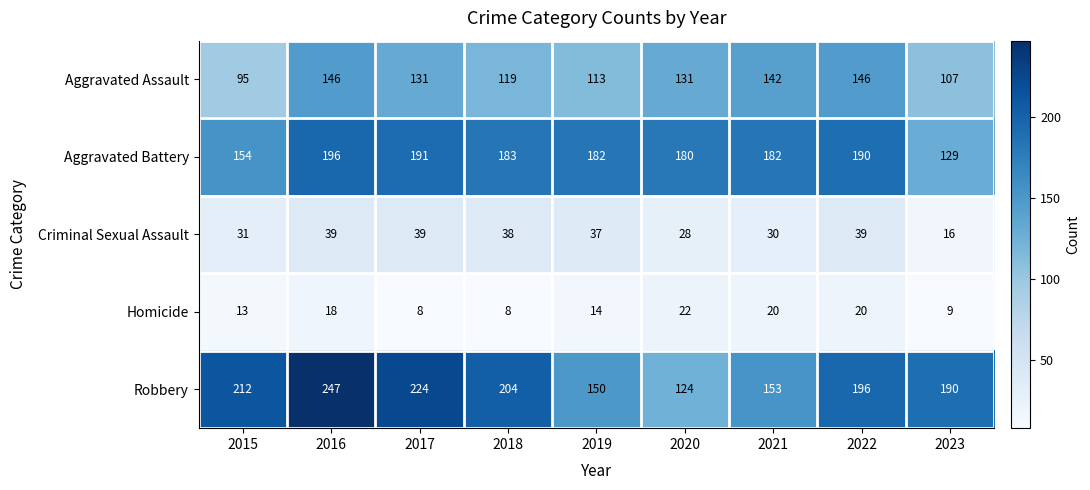

Count the number of categories in the chart.

9